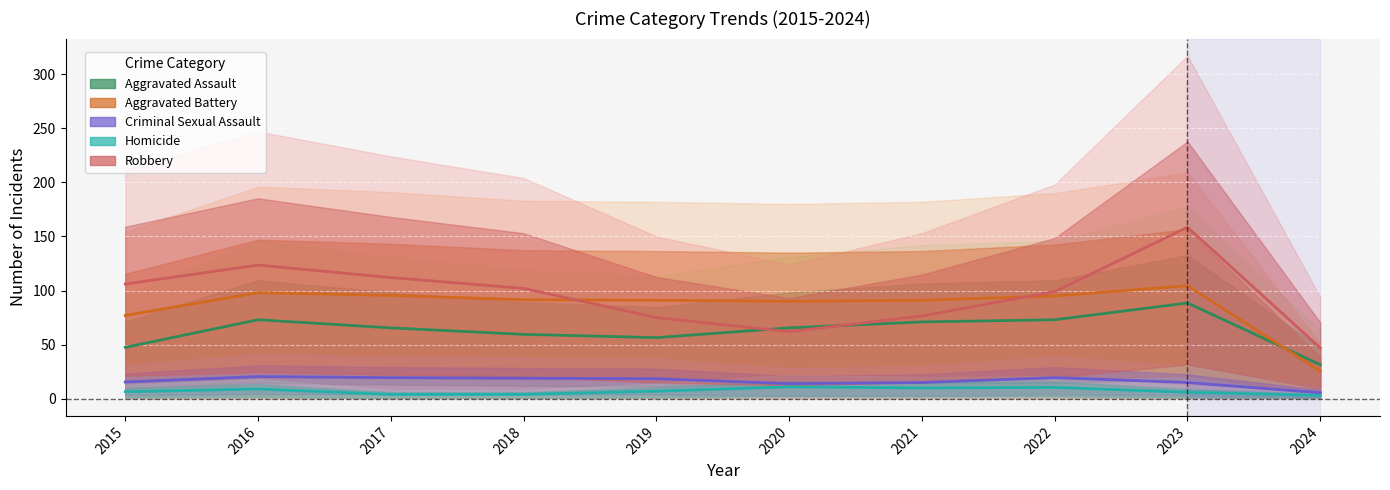

Rank the categories by Criminal Sexual Assault value from lowest to highest.

2024, 2020, 2021, 2023, 2015, 2019, 2018, 2017, 2022, 2016